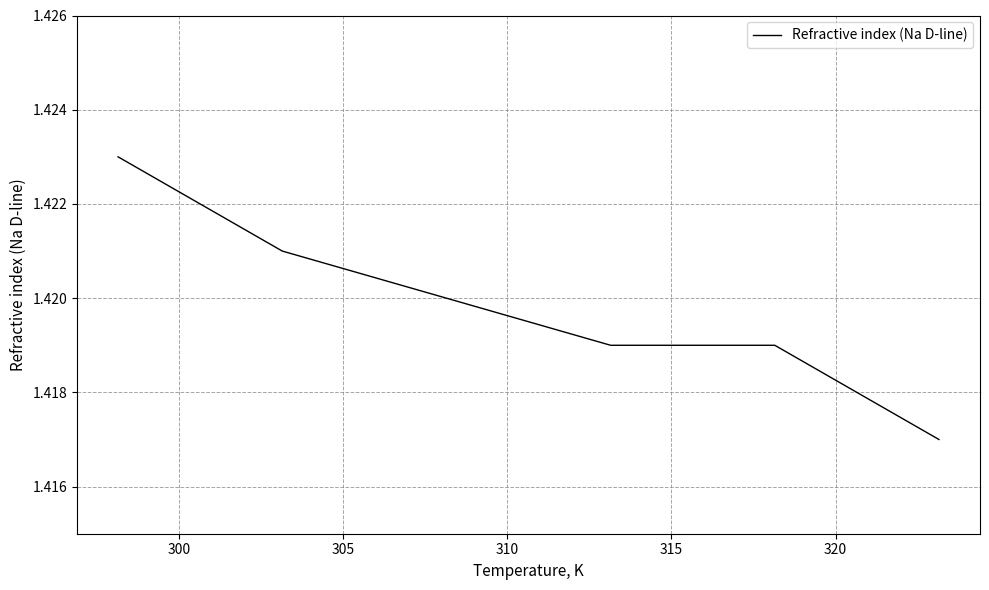

Count the values in the range 1 to 2.

6